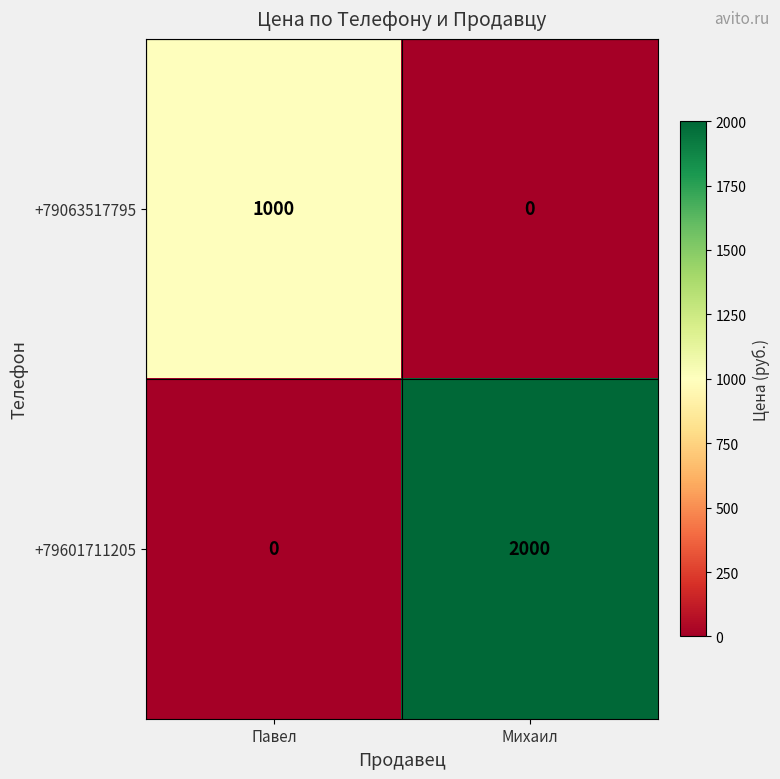

Reading left to right, what are all the values shown in this chart?

+79063517795: 1000	0
+79601711205: 0	2000